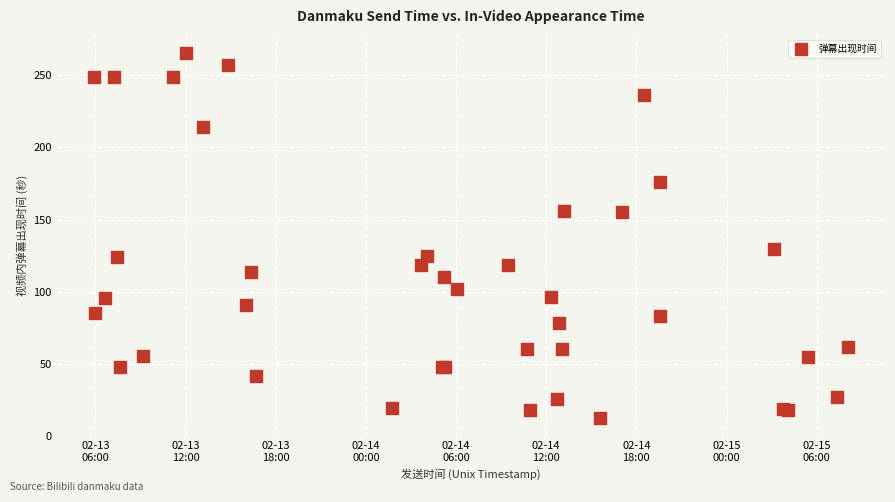

What Y value in the scatter plot is closest to 138?

130.0